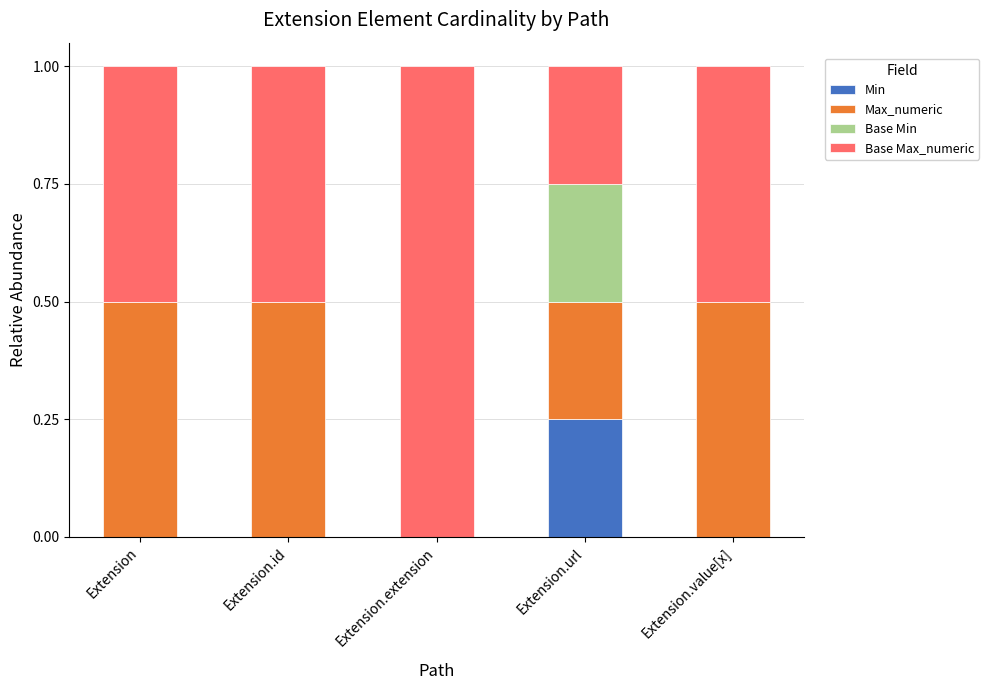

What are all the series names shown in the legend?

Min, Max_numeric, Base Min, Base Max_numeric